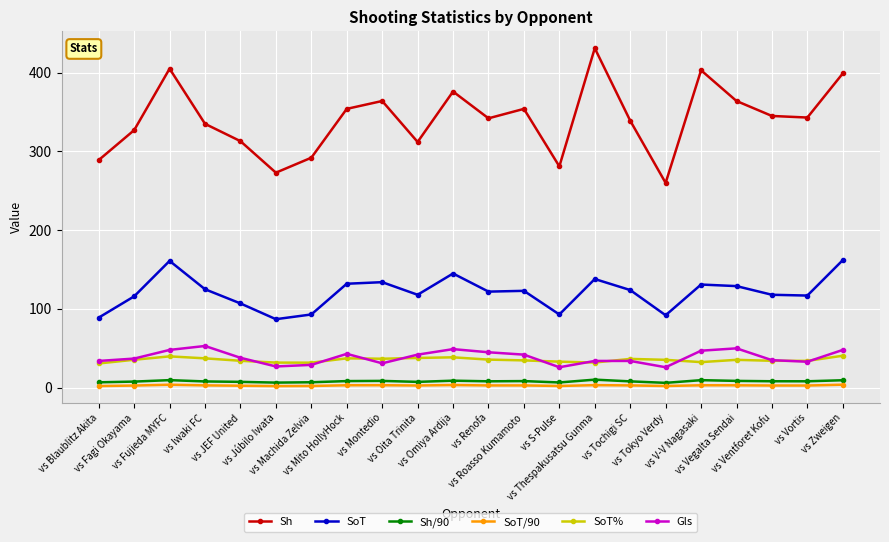

True or false: SoT% and Sh cross at least once.

False